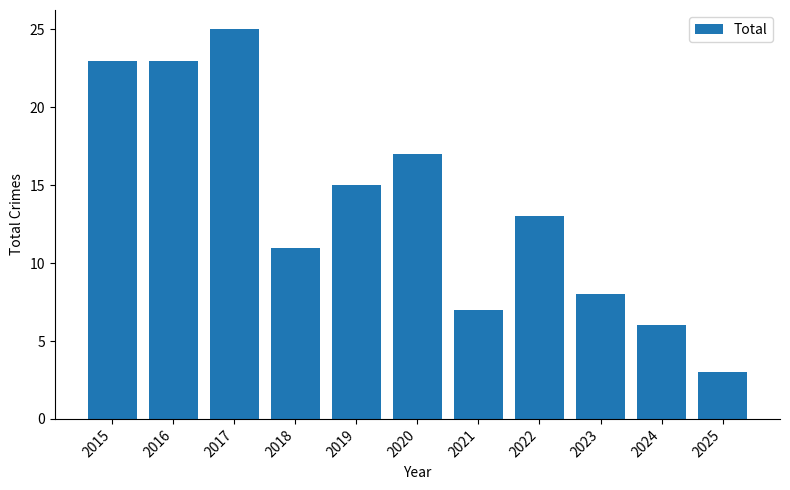

What is the value of the 3rd bar from the left?

25